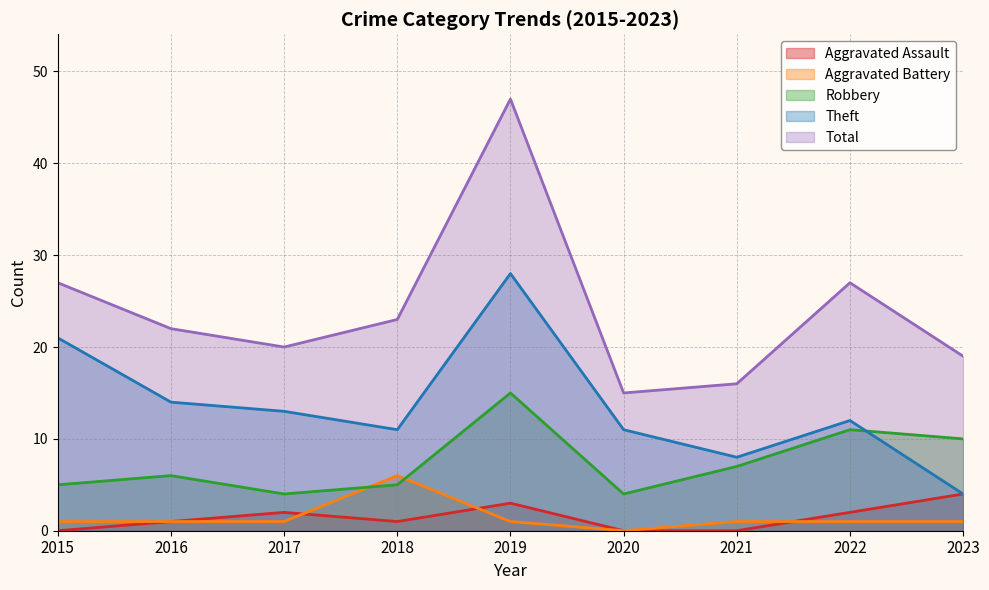

Between 2016 and 2021, which series saw the biggest shift?

Theft